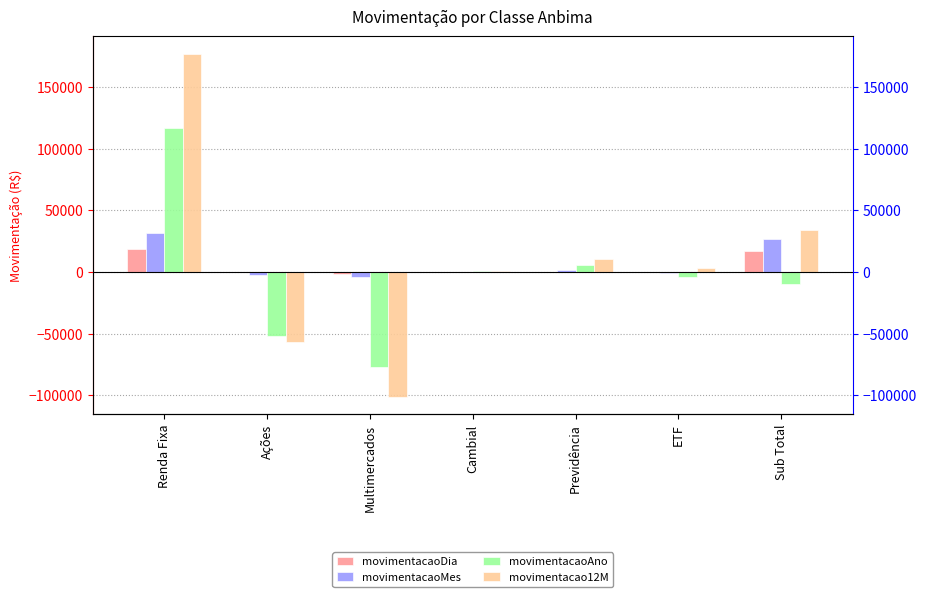

What is the highest value of the movimentacao12M series?

177148.5